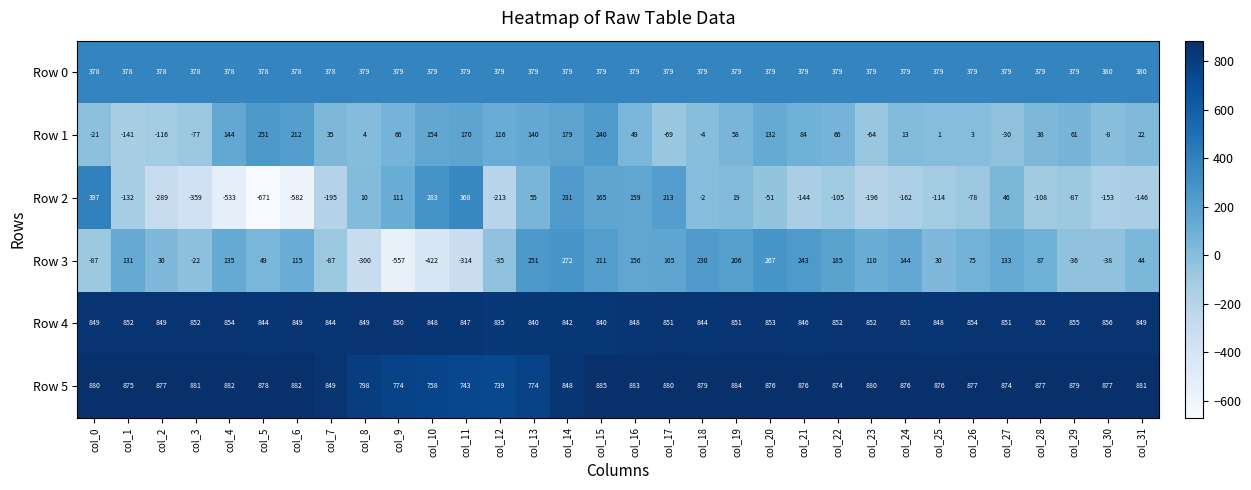

Which series changed the most between col_4 and col_7?

Row 2